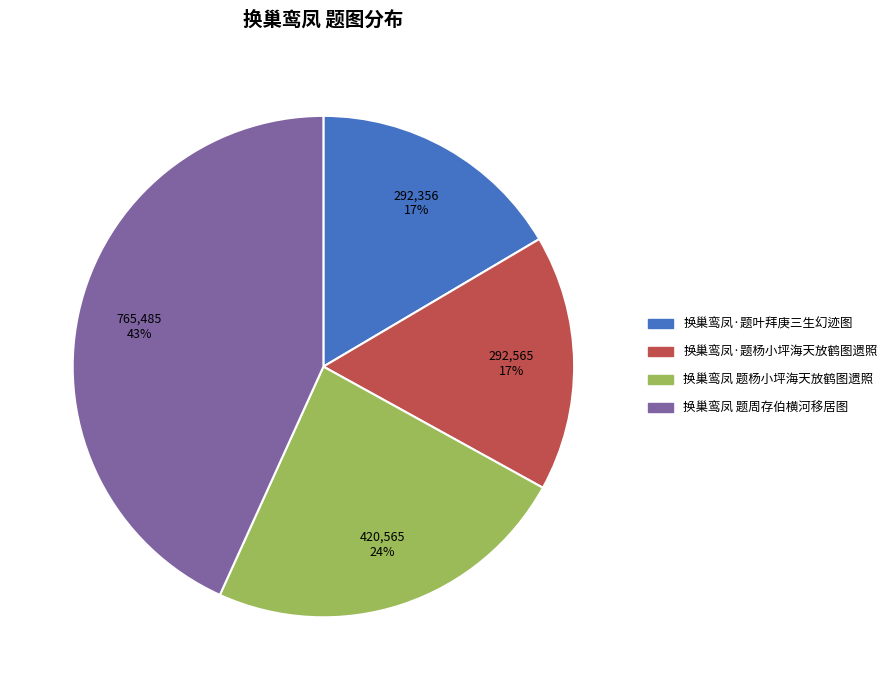

To the nearest percent, what is the difference between the 换巢鸾凤 题杨小坪海天放鹤图遗照 and 换巢鸾凤·题叶拜庚三生幻迹图 slice percentages?

7%